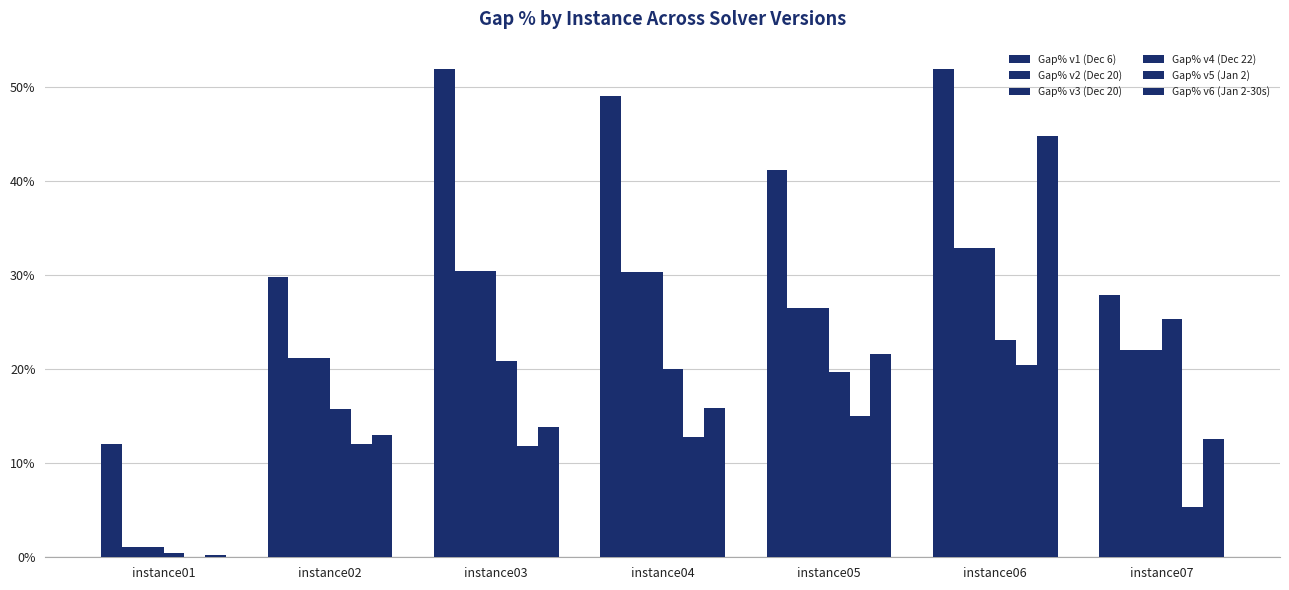

How many data points in Gap% v2 (Dec 20) are above 26?

4